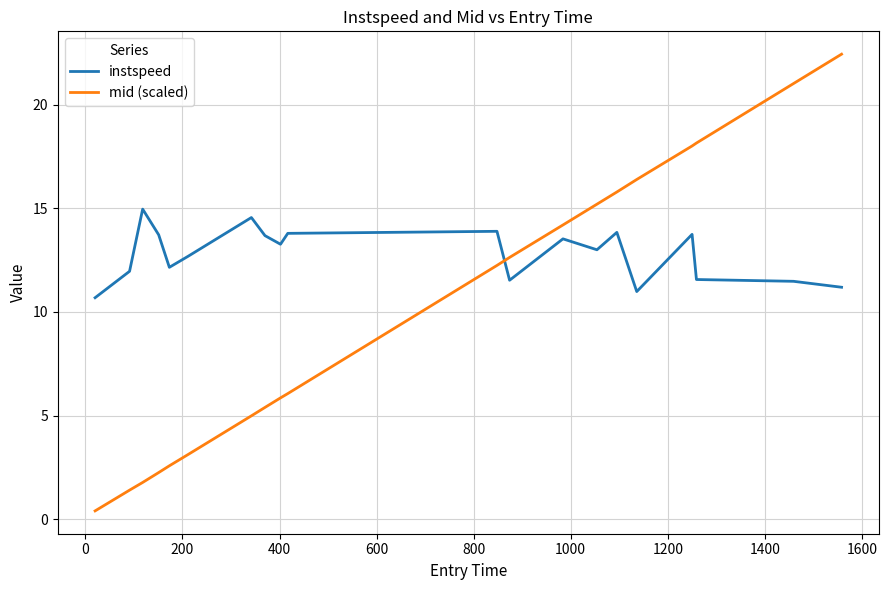

What is the highest value of the mid (scaled) series?

22.5